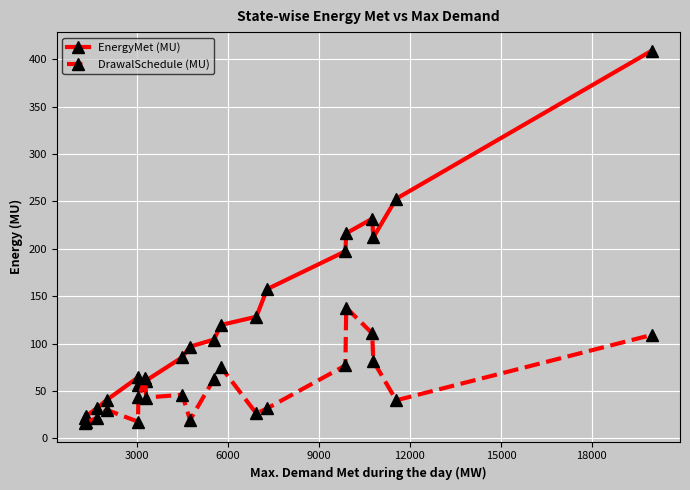

What is the minimum value shown in the chart?

16.2